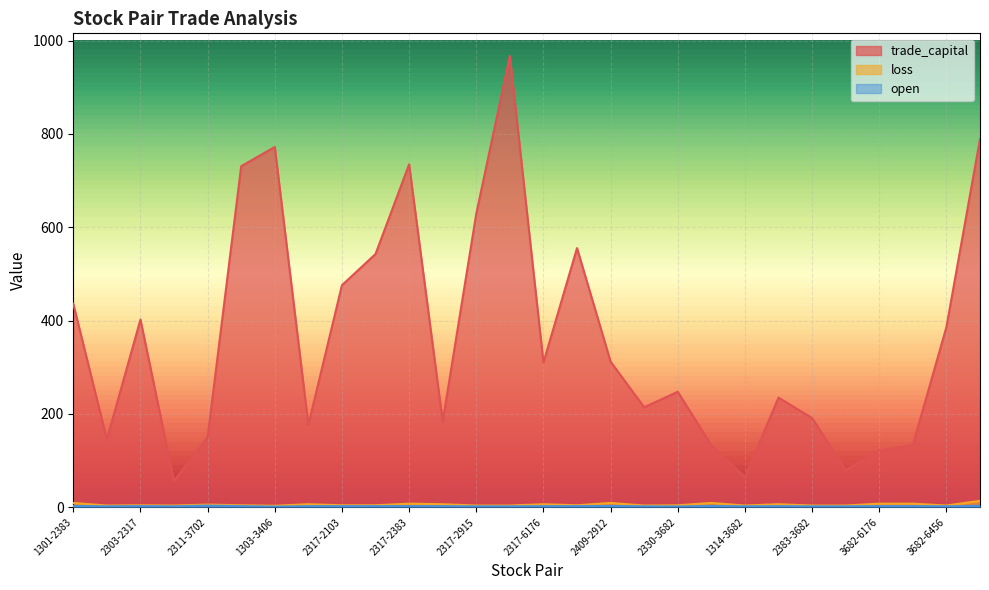

What is the lowest value of the trade_capital series?

55.9